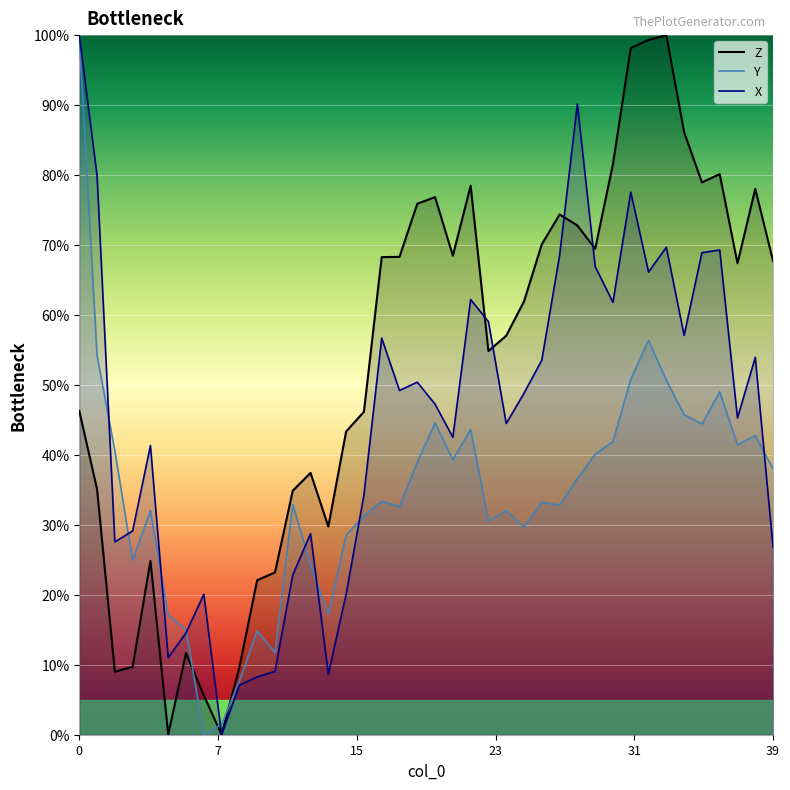

What is the difference between the highest and lowest values at 6?

3.4